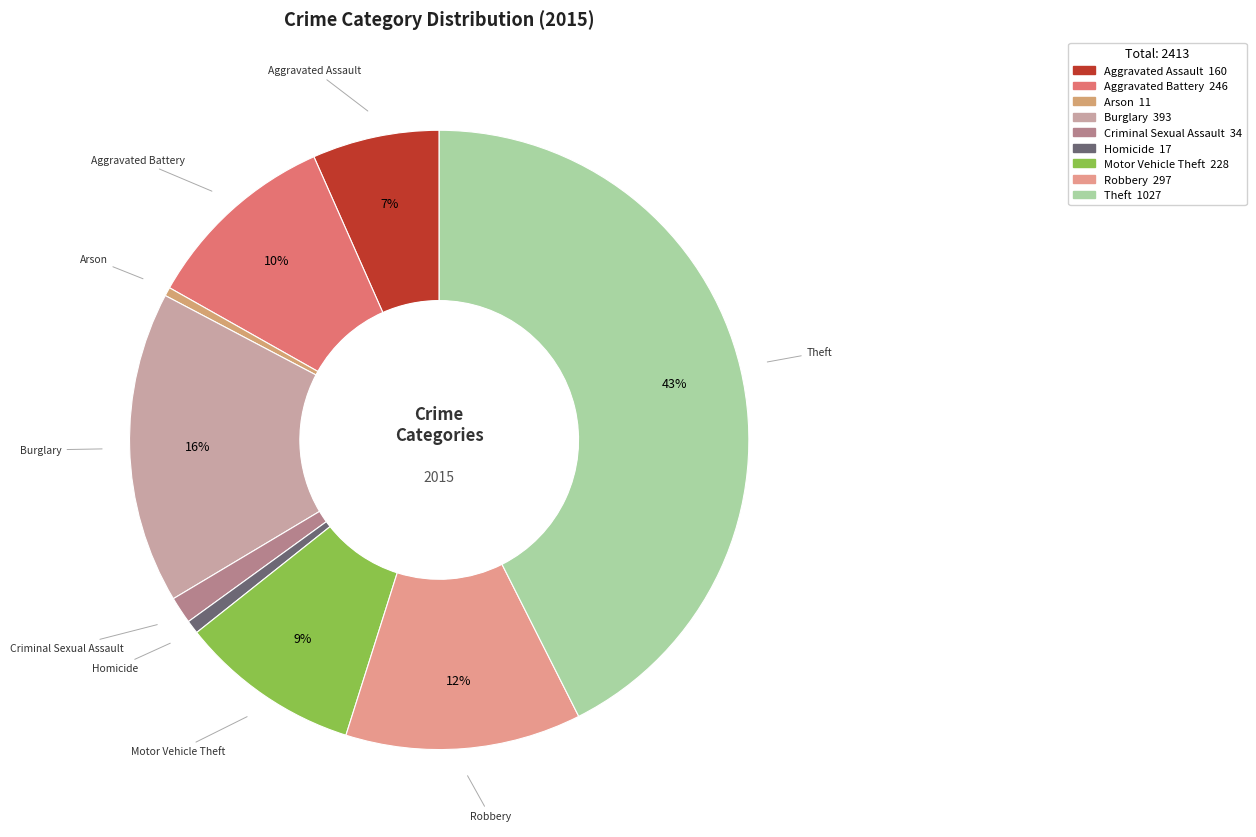

Does any single category account for the majority?

No